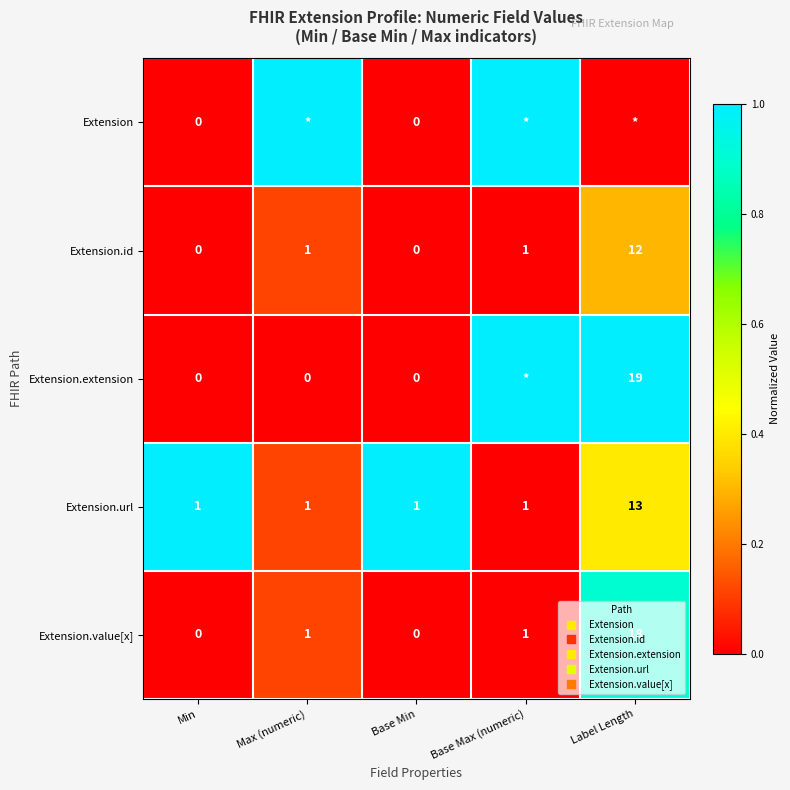

The value of Extension at Max (numeric) is 1.0. True or false?

True